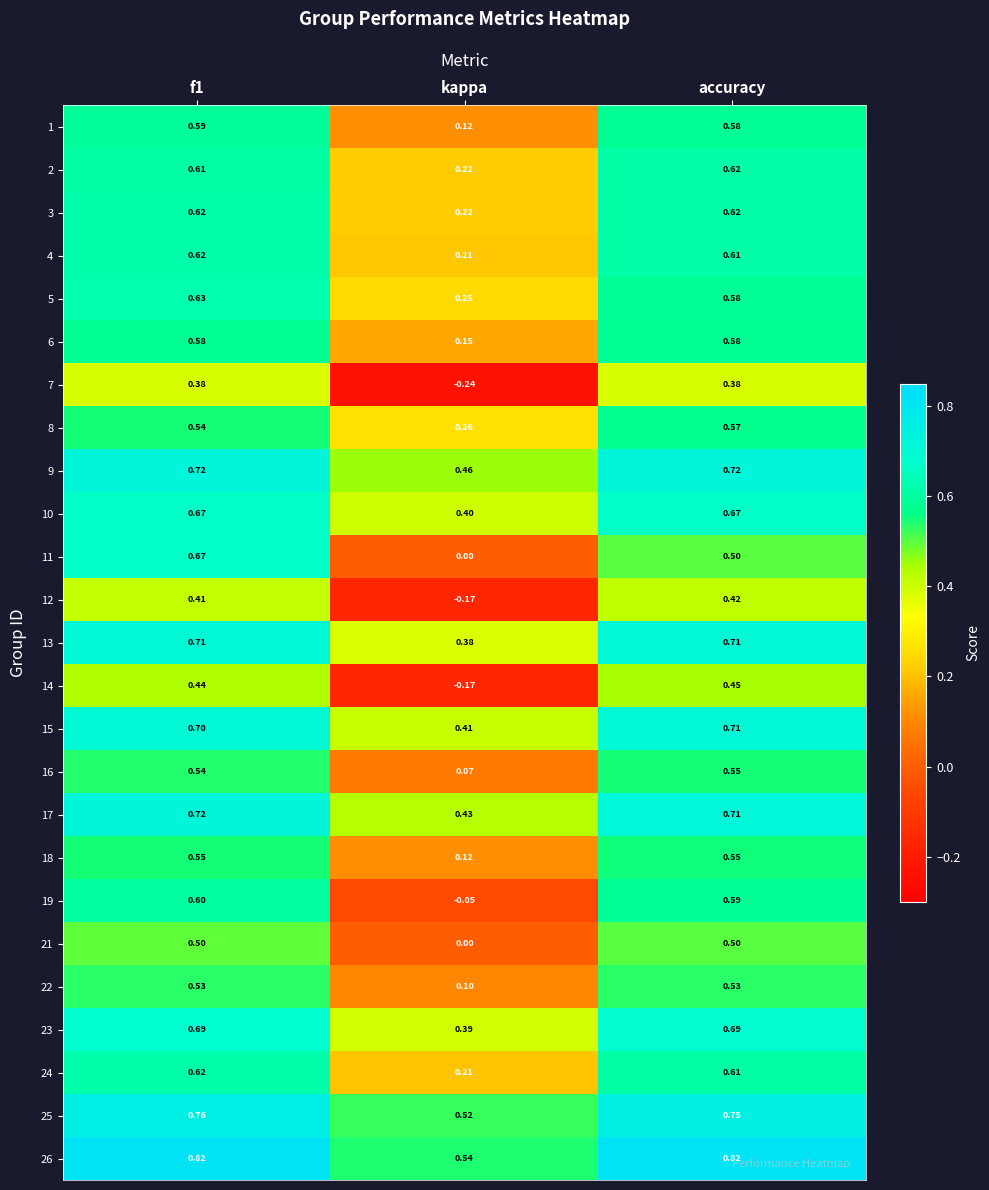

How many data points does each series have?

3